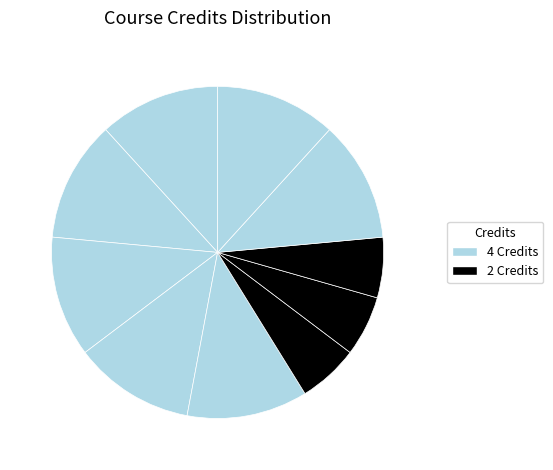

To the nearest percent, what is the average slice percentage?

10%